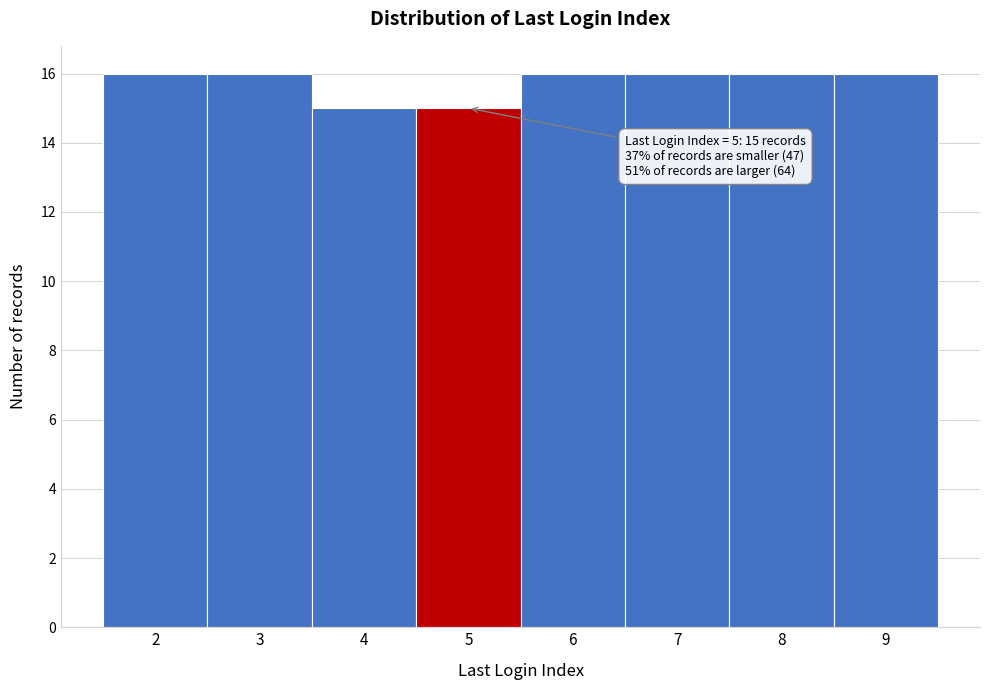

Reading right to left, what are all the values shown in this chart?

9=16	8=16	7=16	6=16	5=15	4=15	3=16	2=16